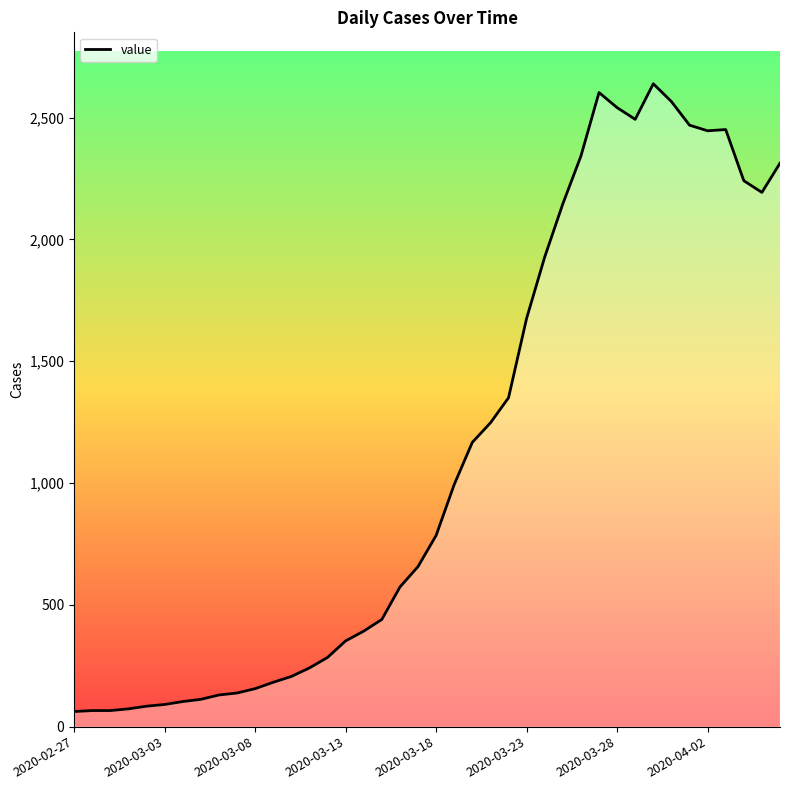

Does the chart have visible grid lines?

No